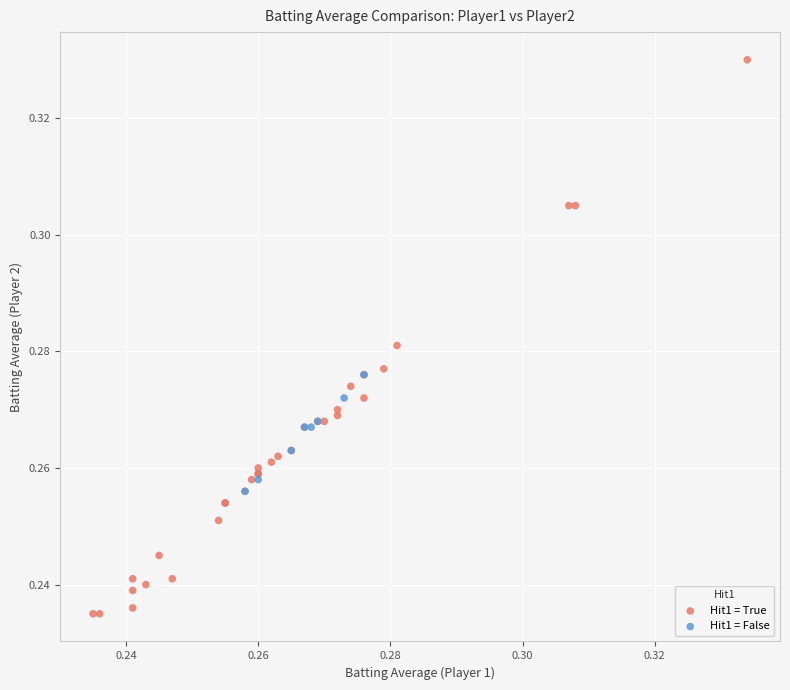

Which series contains the lowest Y value?

Hit1 = True